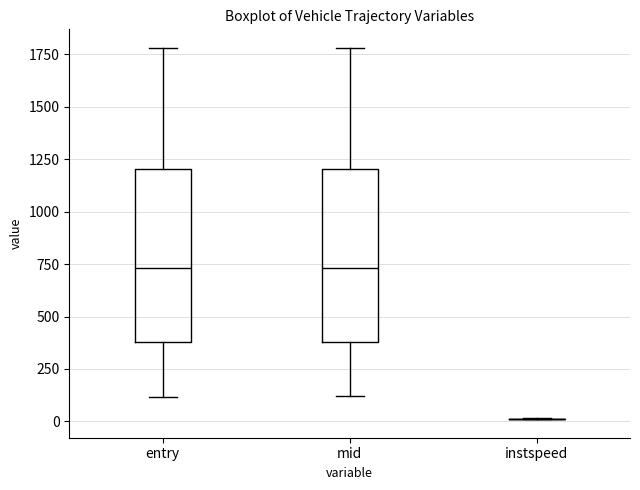

Reading left to right, read every box against the y-axis: the position of its median line, the range the box covers, and the ends of its whiskers. The values are not printed on the chart, so give them approximately, as read against the axis.

entry: median 750, box 400 to 1200, whiskers 100 to 1800
mid: median 750, box 400 to 1200, whiskers 100 to 1800
instspeed: box collapsed to a line at 0, whiskers 0 to 0